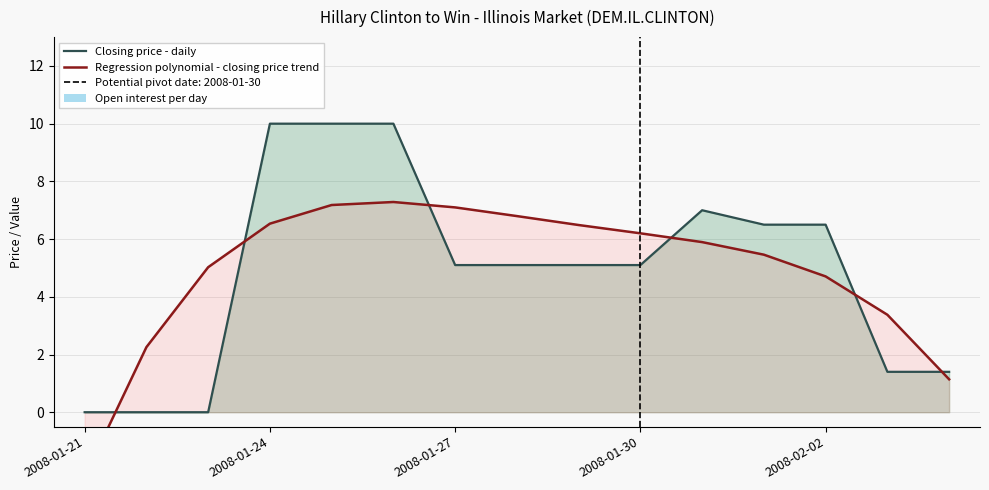

At how many categories does at least one series exceed 8?

3